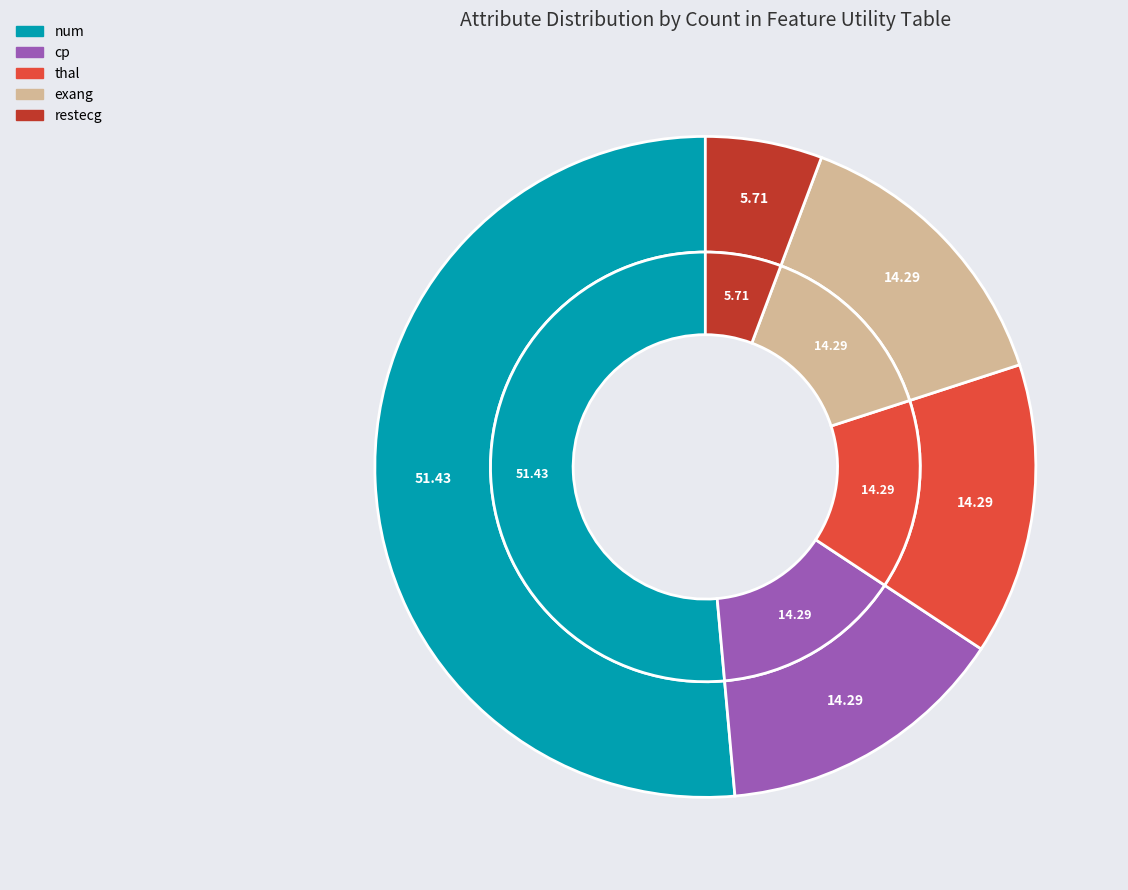

Which has a higher value, cp or exang?

cp